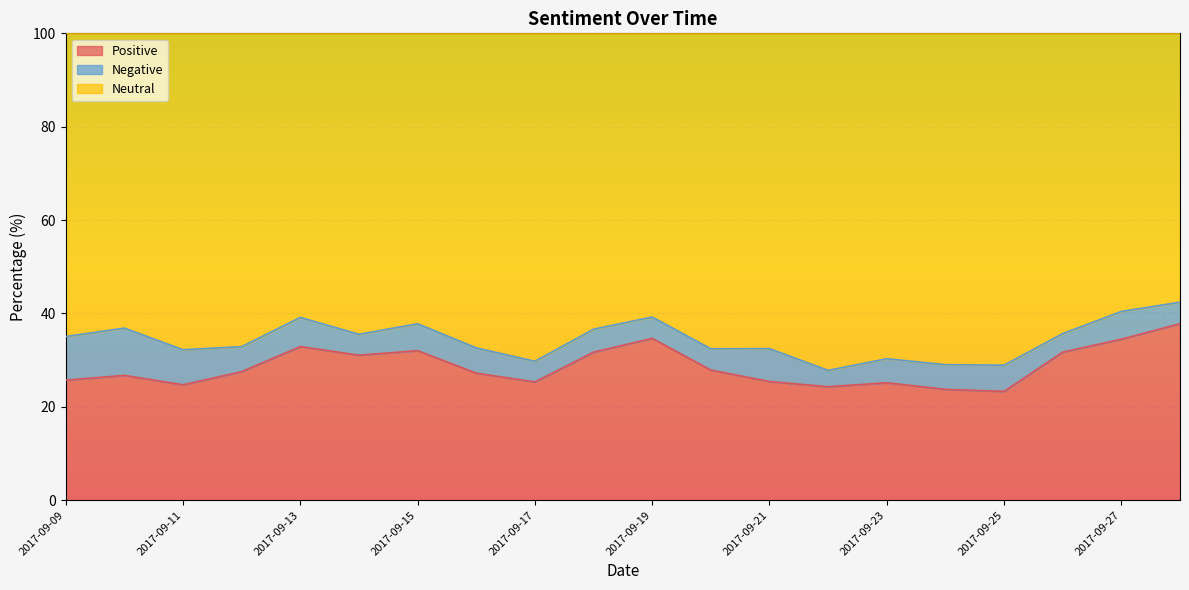

What are all the series names shown in the legend?

Positive, Negative, Neutral